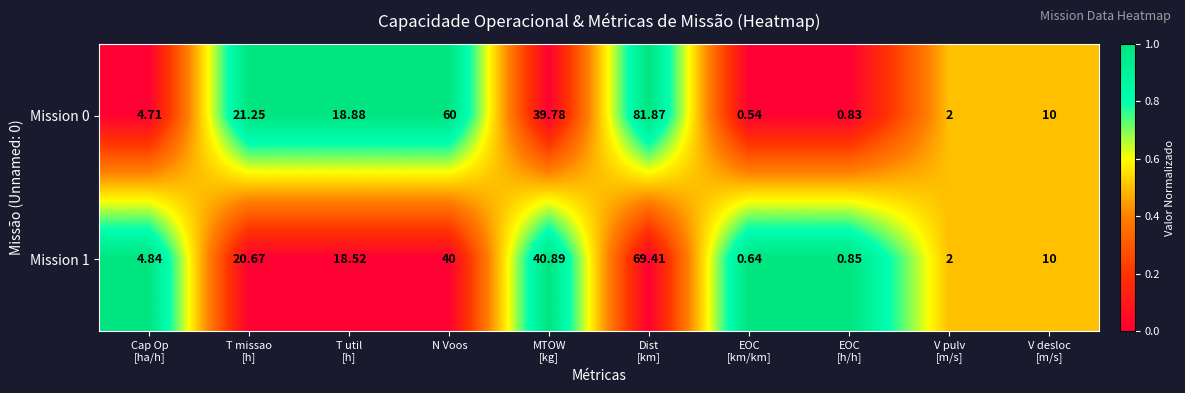

At which label is Mission 1 closest to 35?

N Voos